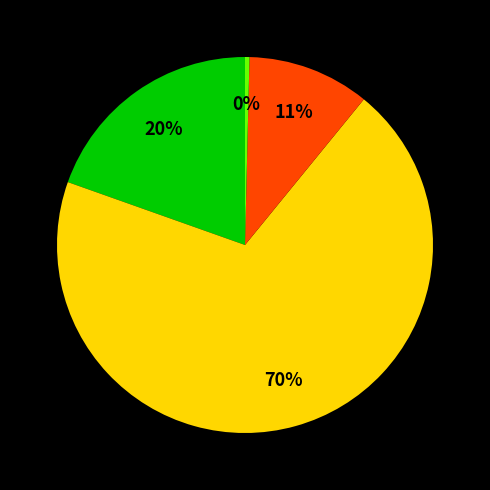

Is there any slice that represents more than half of the pie?

Yes